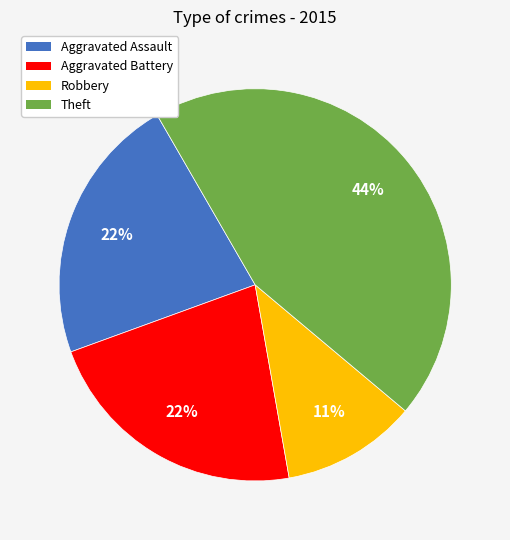

Do Theft and Aggravated Battery together represent more than half of the pie?

Yes